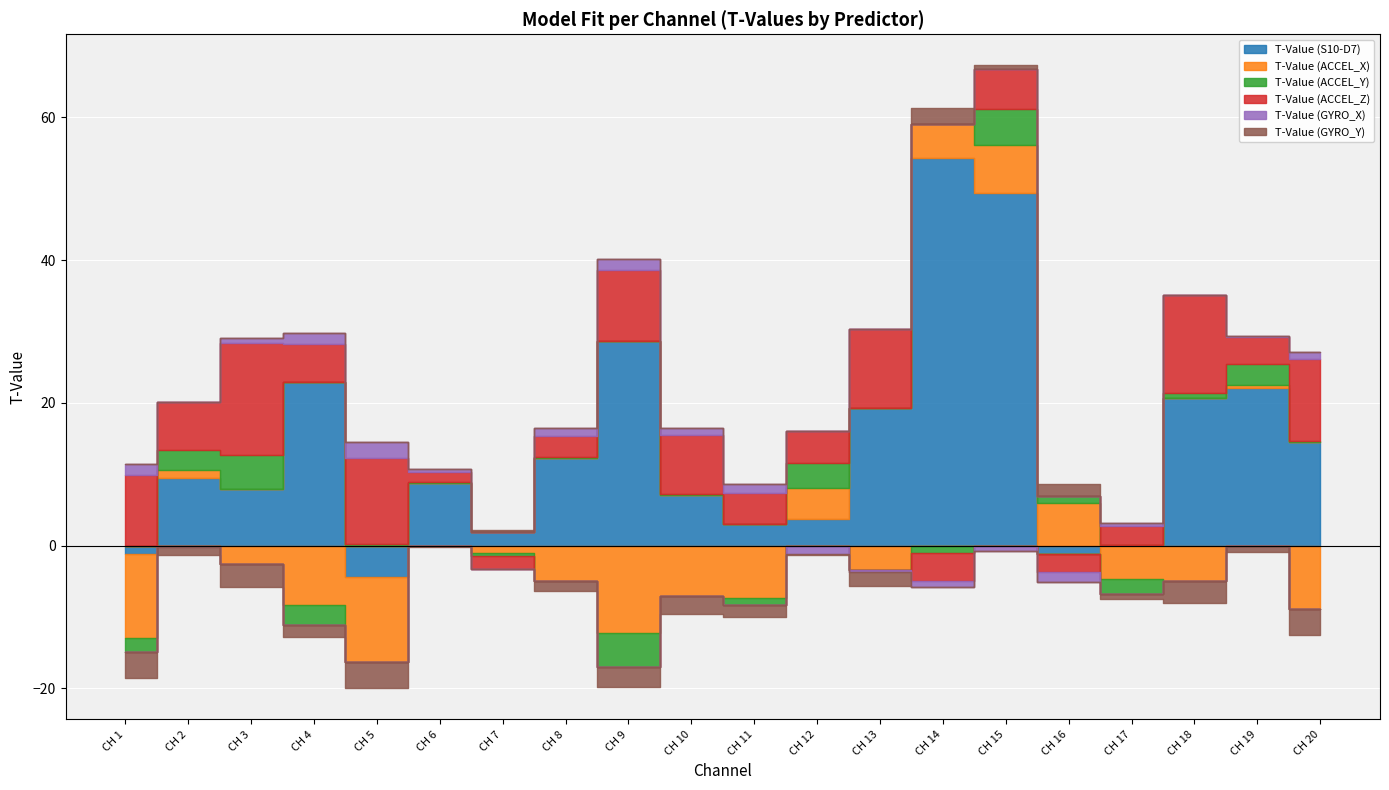

What is the value of the T-Value (GYRO_Y) point at the 17th from the left?

-0.8